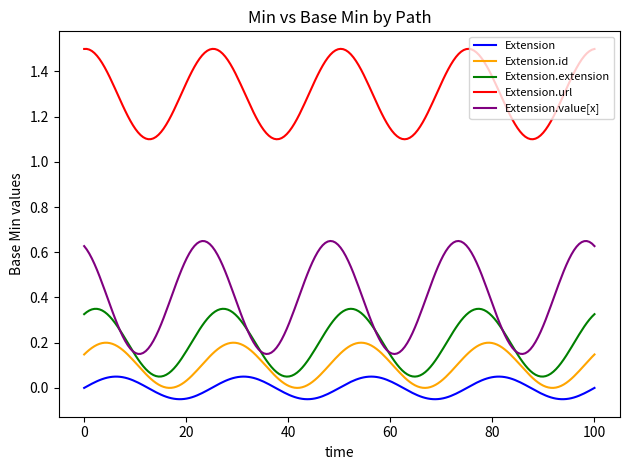

How many categories are shown in the chart?

200